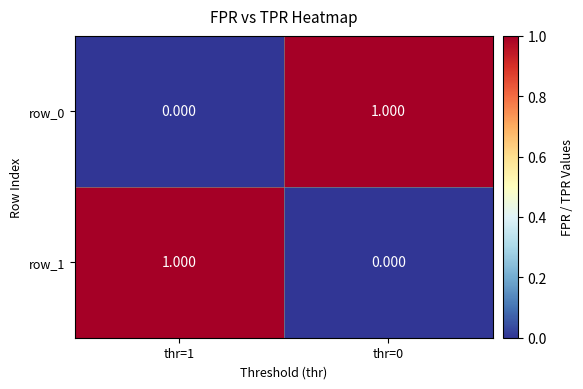

List the labels in order of row_1 value, smallest first.

thr=0, thr=1